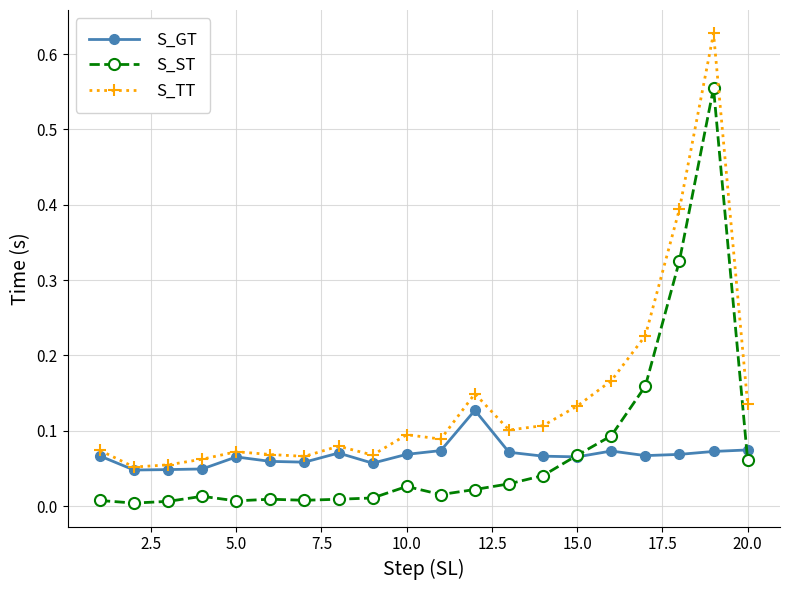

What is the sum of all S_ST values?

1.5